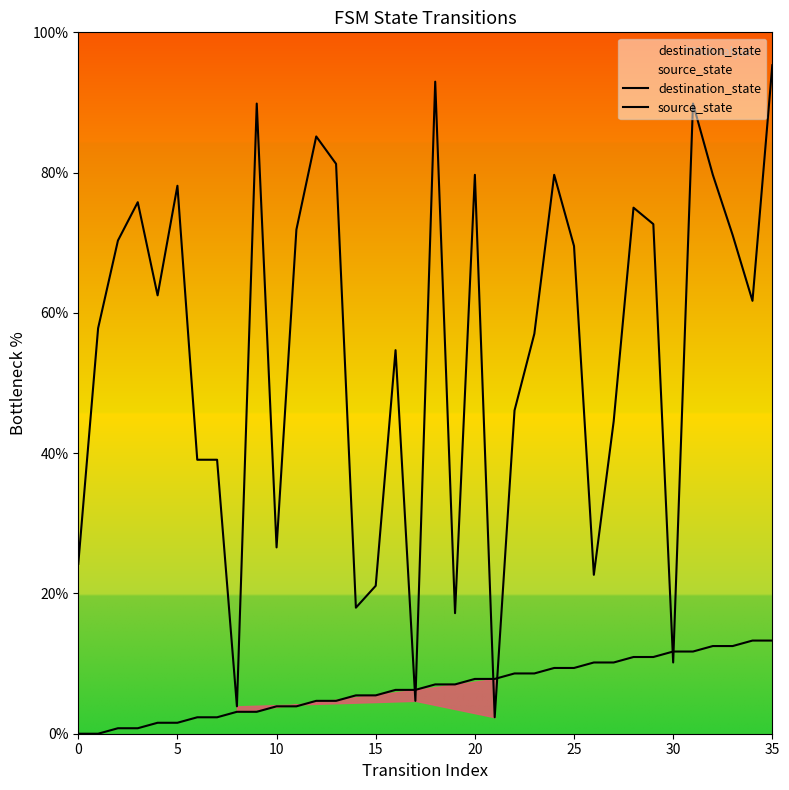

Which label corresponds to the largest value in the chart?

35